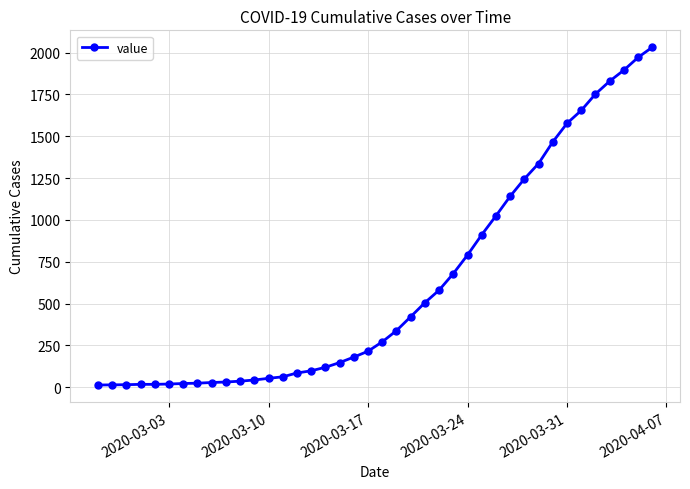

What is the difference between the maximum and minimum values?

2019